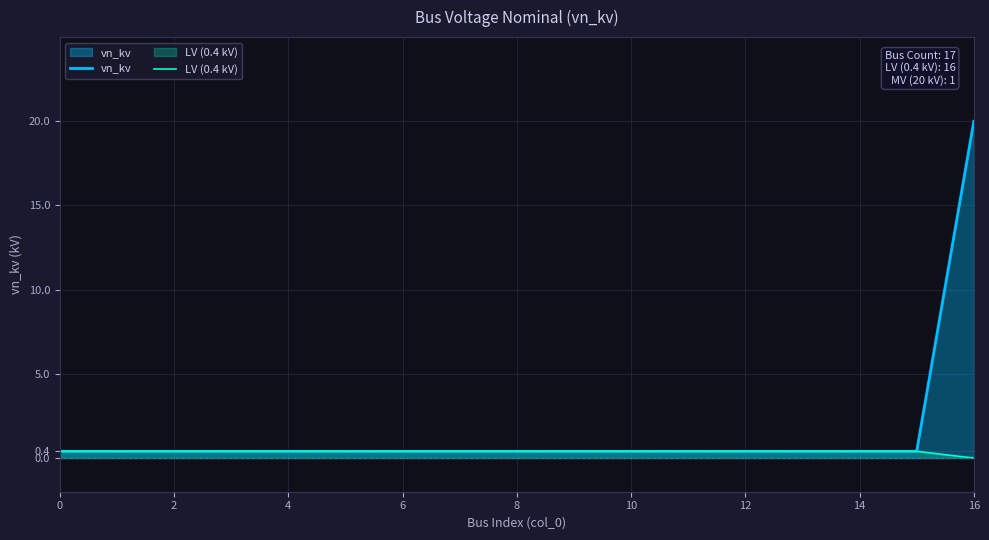

Reading left to right, transcribe all the data shown in this chart.

vn_kv: 0.4	0.4	0.4	0.4	0.4	0.4	0.4	0.4	0.4	0.4	0.4	0.4	0.4	0.4	0.4	0.4	20.0
LV (0.4 kV): 0.4	0.4	0.4	0.4	0.4	0.4	0.4	0.4	0.4	0.4	0.4	0.4	0.4	0.4	0.4	0.4	0.0